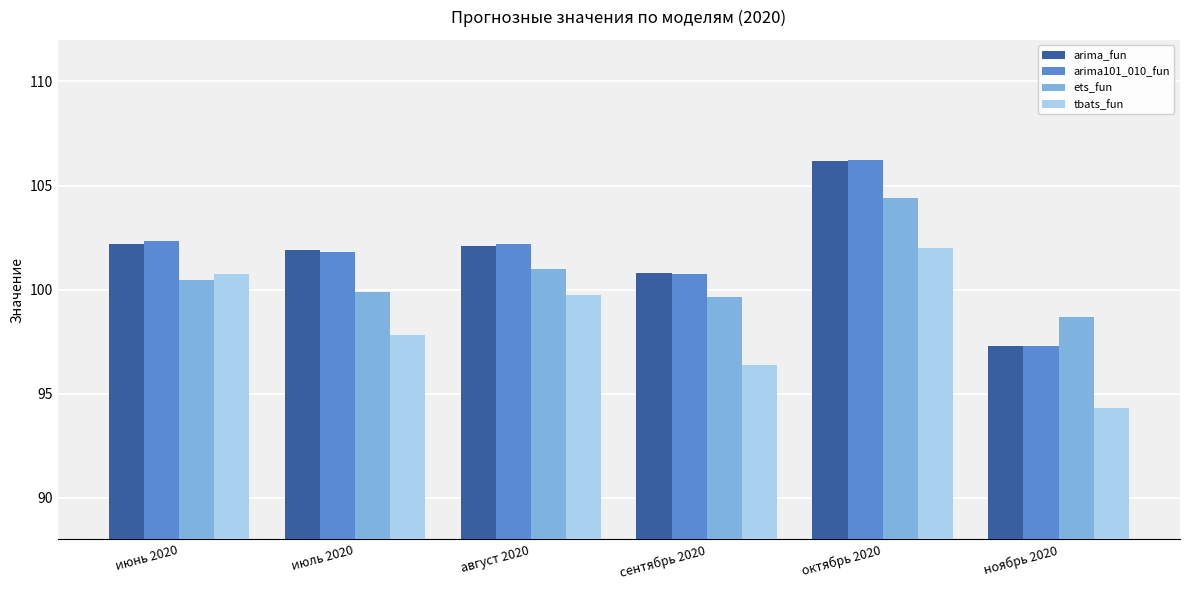

What is the spread (max minus min) of values at август 2020?

2.4